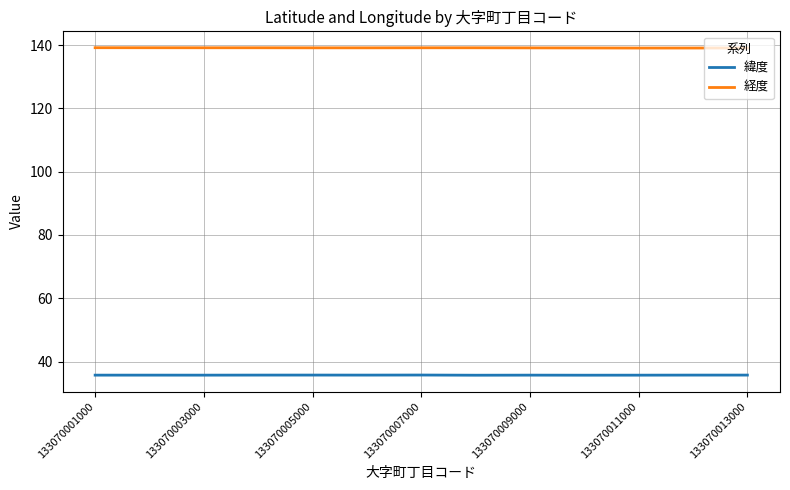

What are all the series names shown in the legend?

緯度, 経度